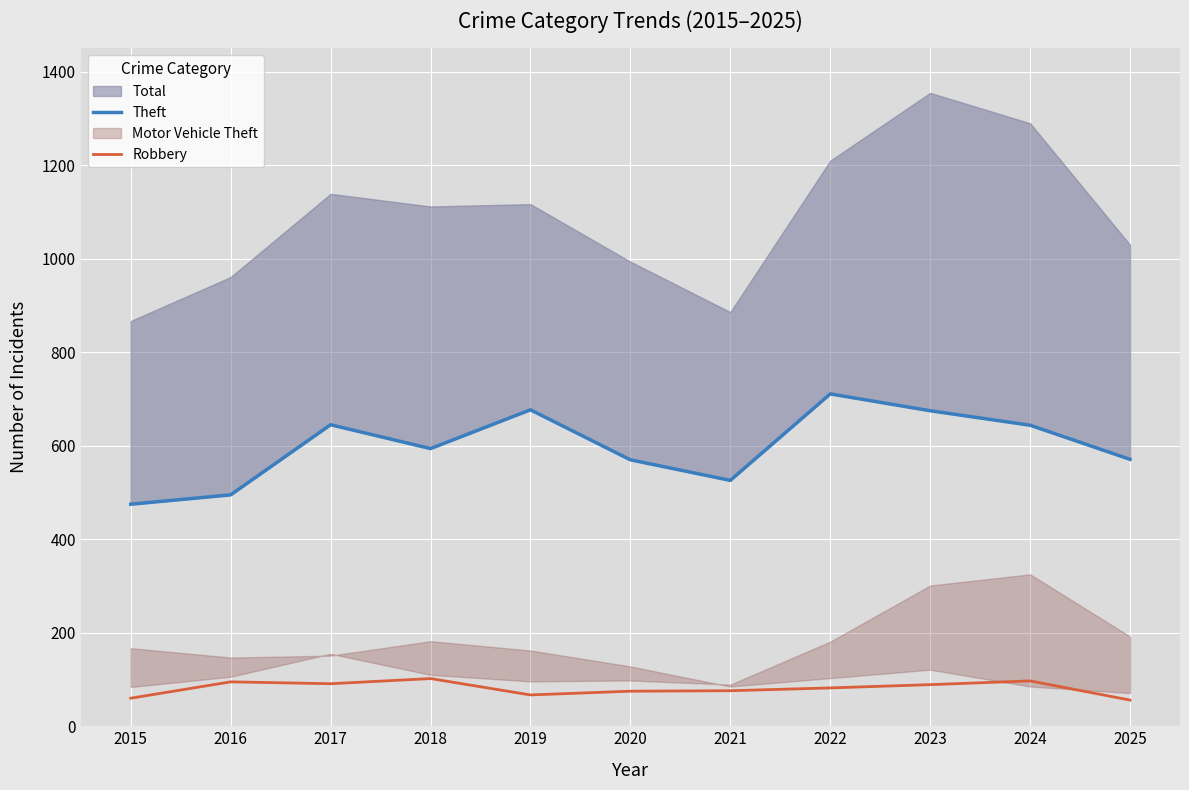

True or false: Theft and Robbery cross at least once.

False